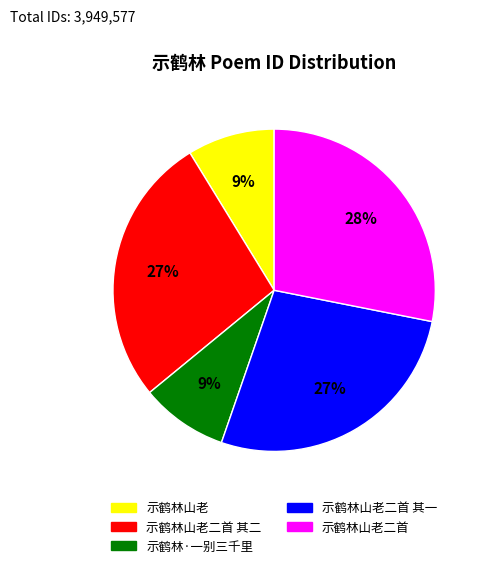

Is there any slice that represents more than half of the pie?

No